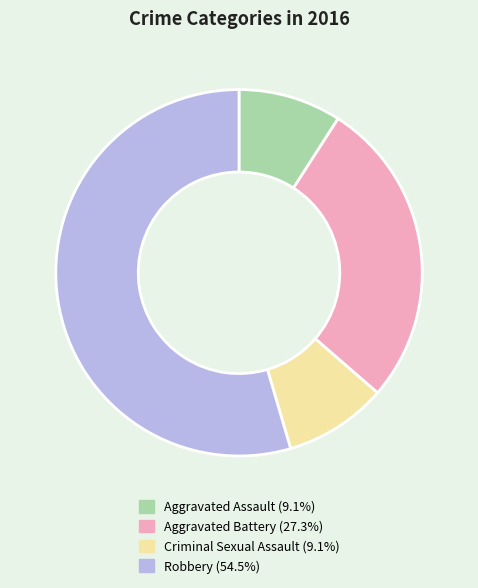

Is Aggravated Assault the majority of the pie?

No